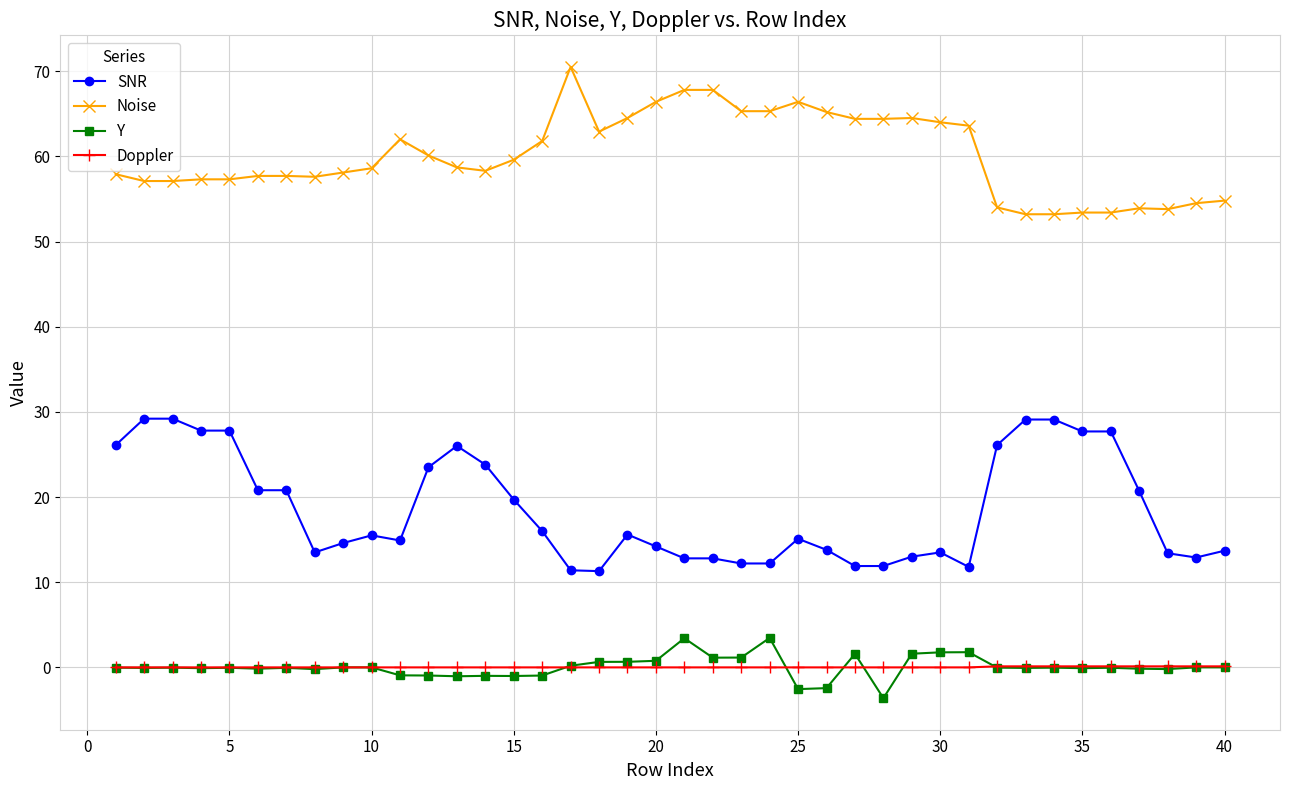

How many series are shown in this chart?

4